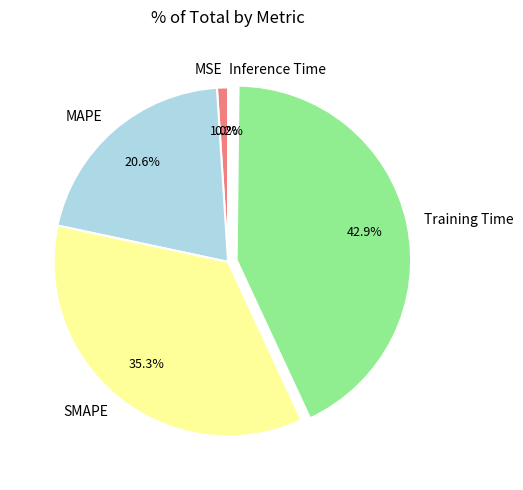

Is SMAPE the majority of the pie?

No